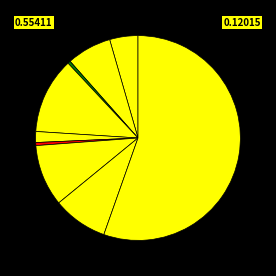

How many segments does this pie chart have?

9